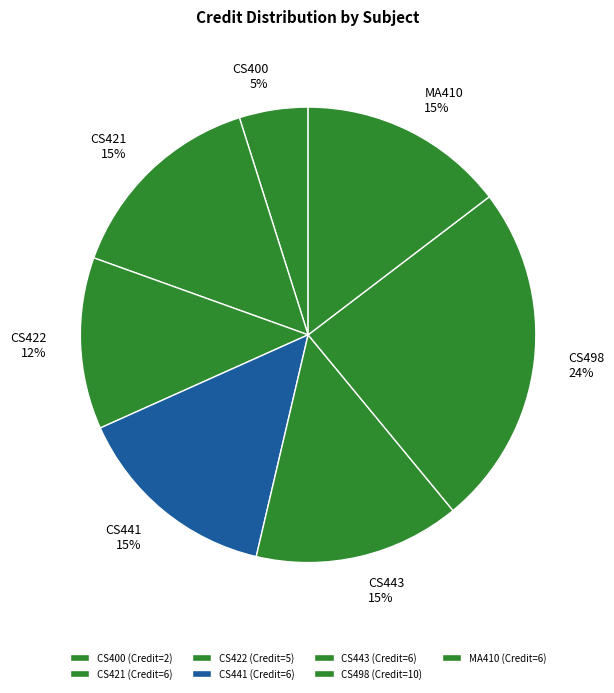

How many segments does this pie chart have?

7